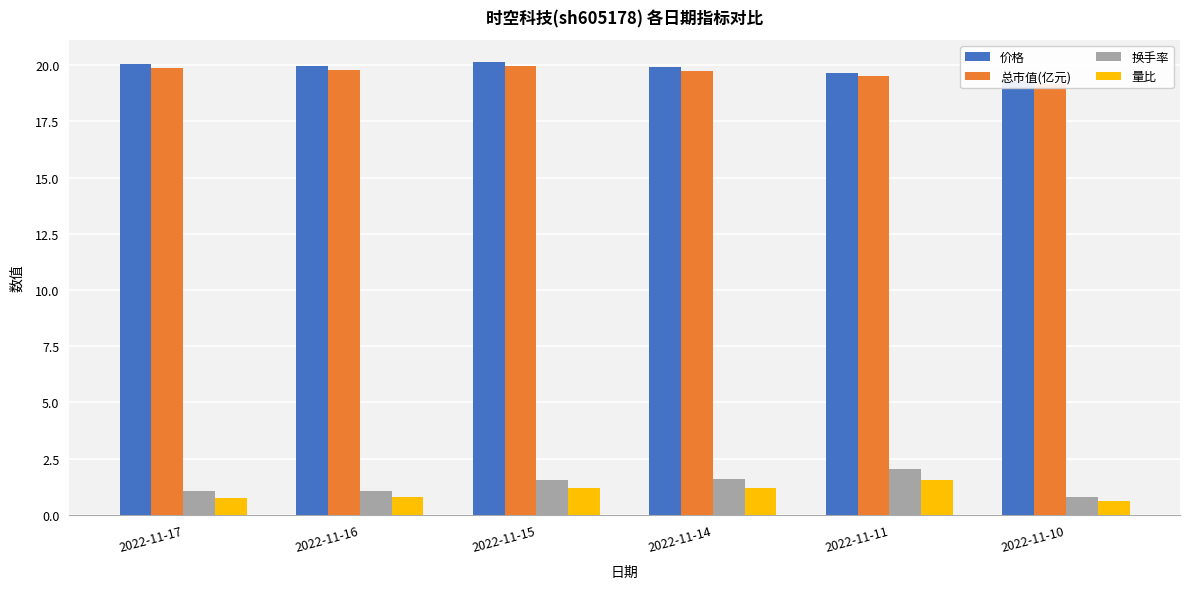

What is the lowest value of the 价格 series?

19.3